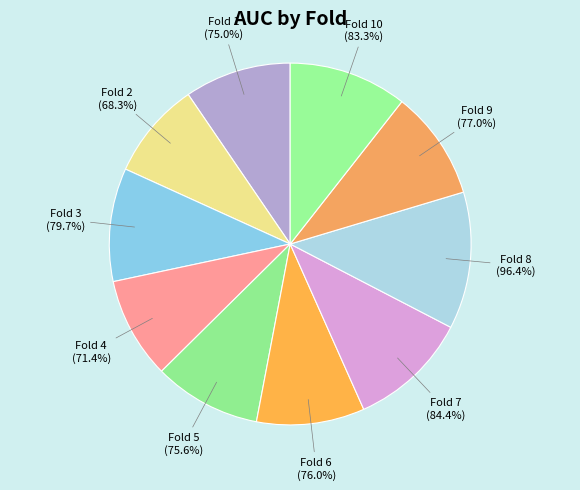

To the nearest percent, what portion does Fold 1 represent?

10%